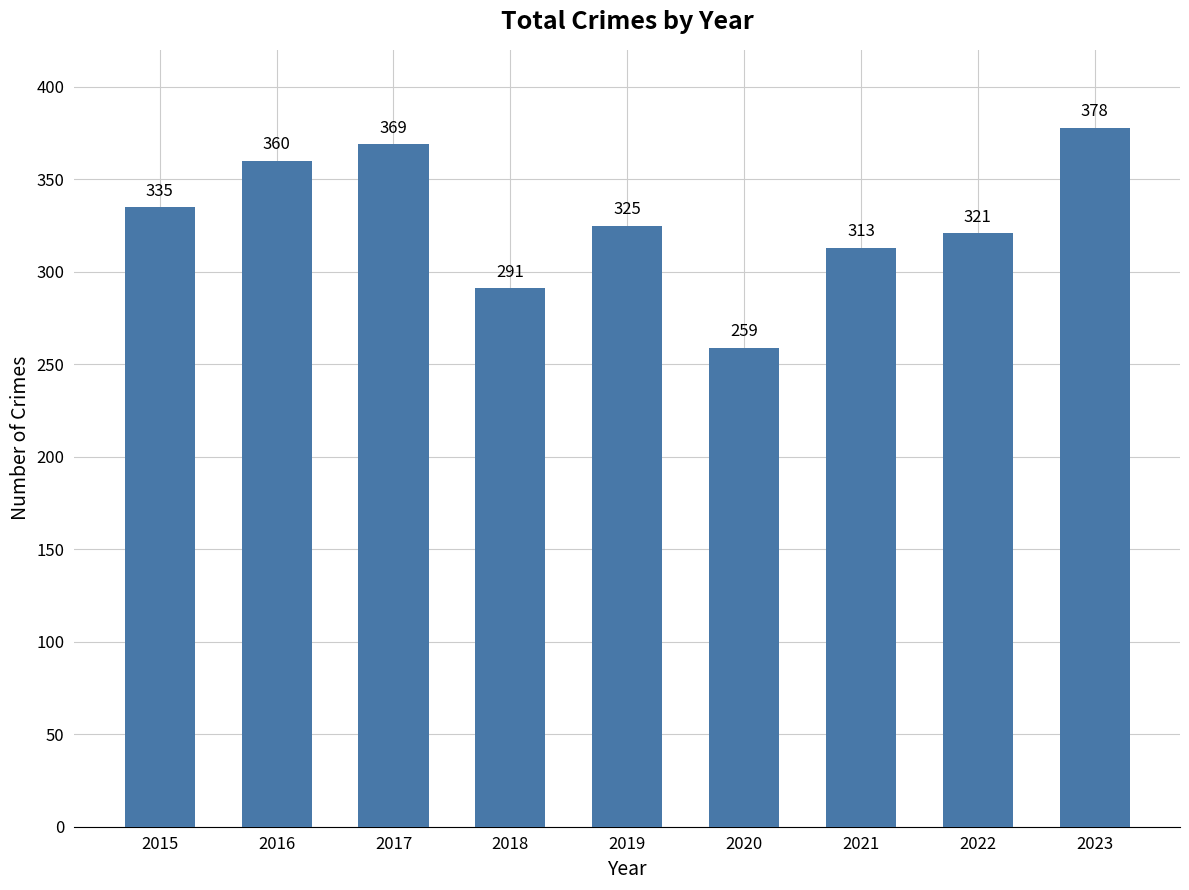

Reading right to left, extract all data points from this chart.

2023=378	2022=321	2021=313	2020=259	2019=325	2018=291	2017=369	2016=360	2015=335